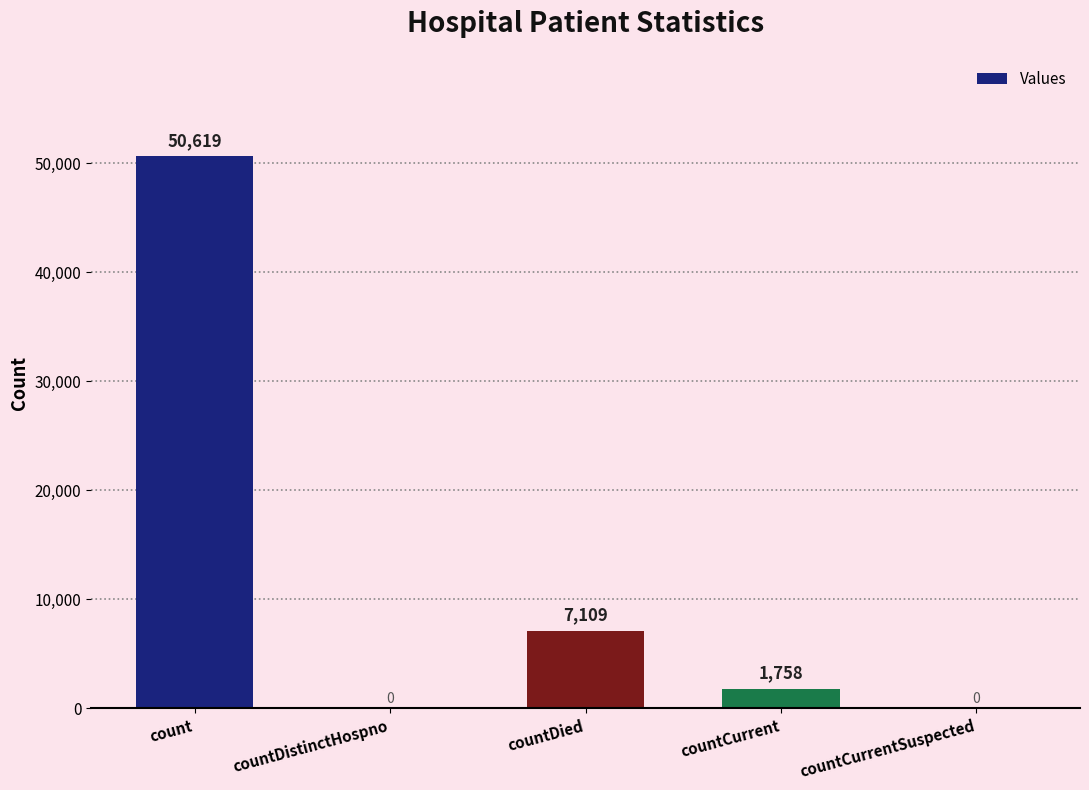

Where does the data first go above 1758?

count